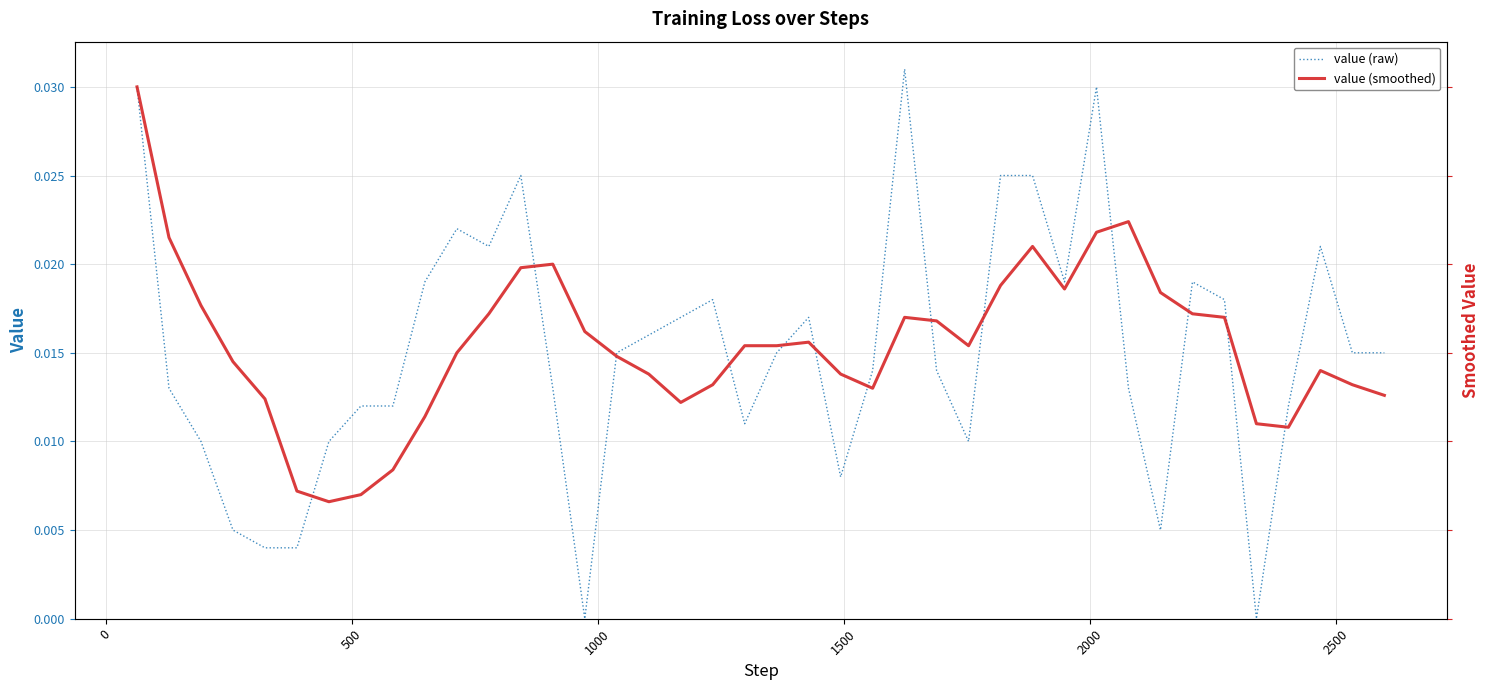

How many lines are shown in the chart?

2